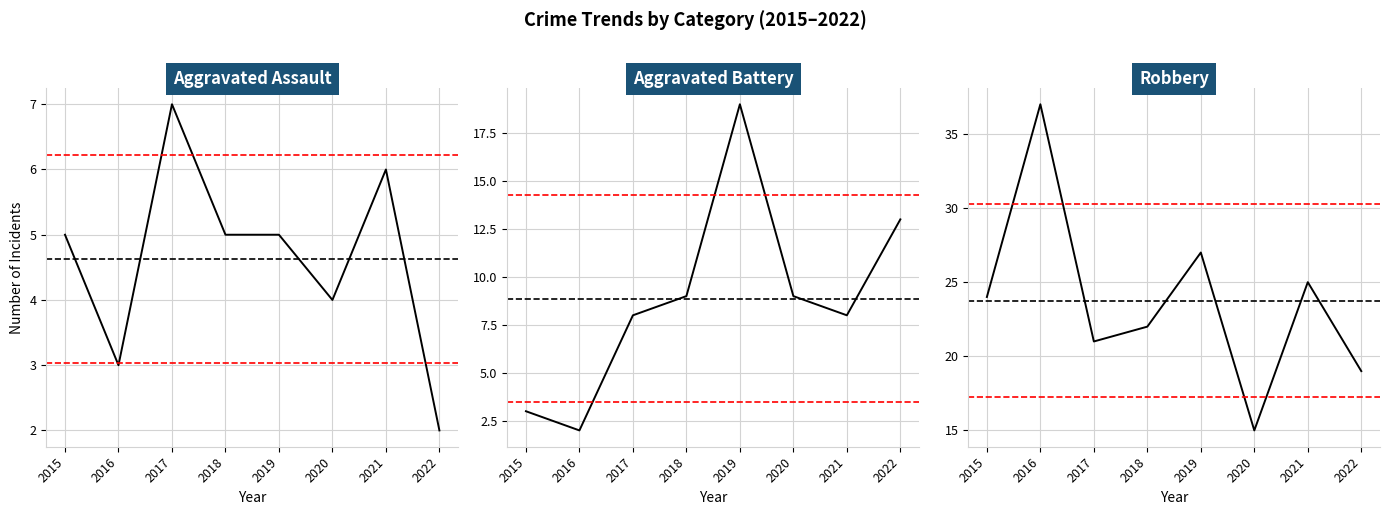

True or false: Aggravated Battery has a value of 13 at 2022.

True